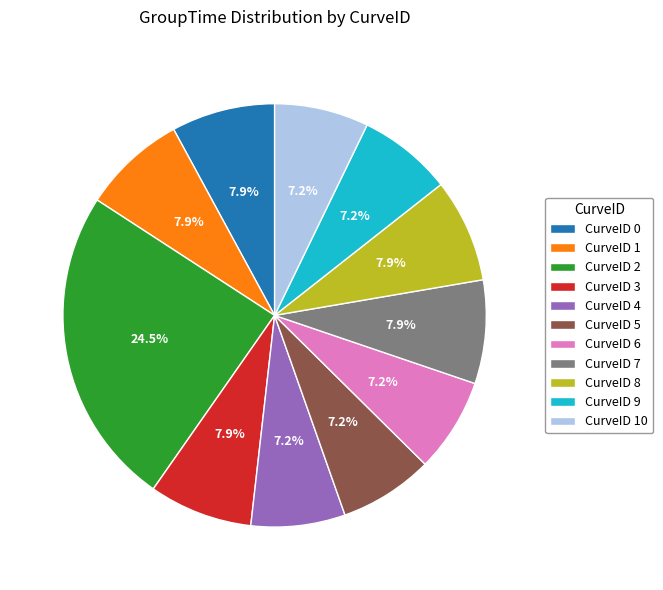

What is the ratio of the value at CurveID 6 to the value at CurveID 2?

0.3